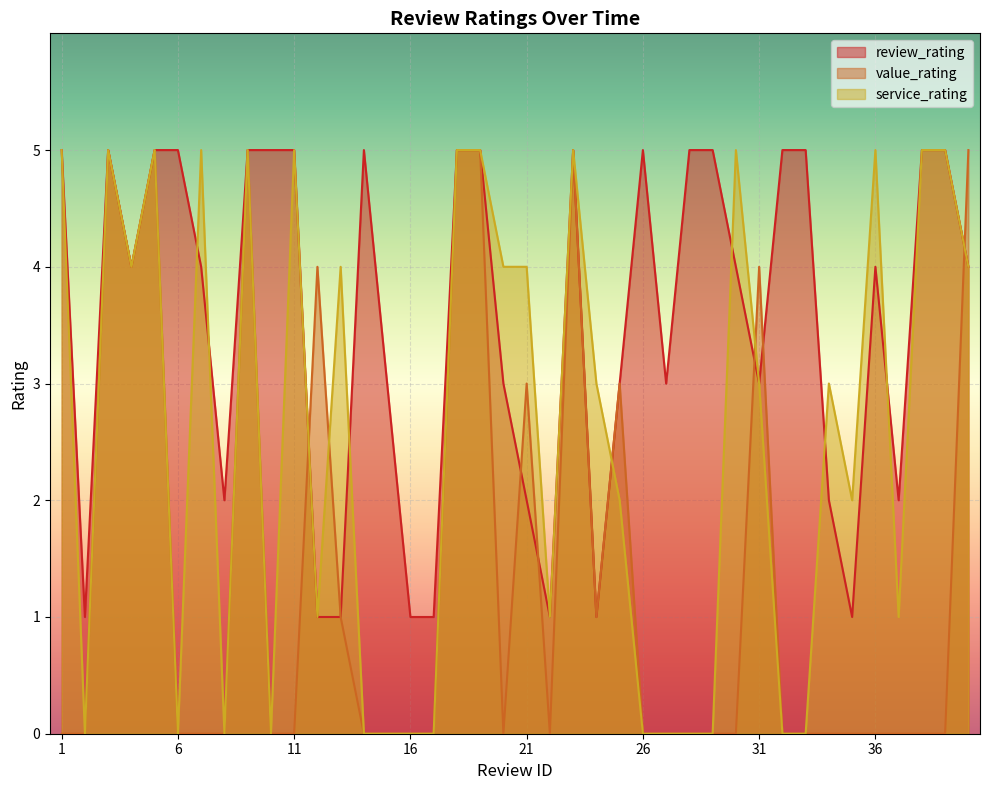

List the labels in order of value_rating value, largest first.

3, 5, 9, 18, 19, 23, 40, 4, 12, 31, 21, 25, 13, 24, 1, 2, 6, 7, 8, 10, 11, 14, 15, 16, 17, 20, 22, 26, 27, 28, 29, 30, 32, 33, 34, 35, 36, 37, 38, 39